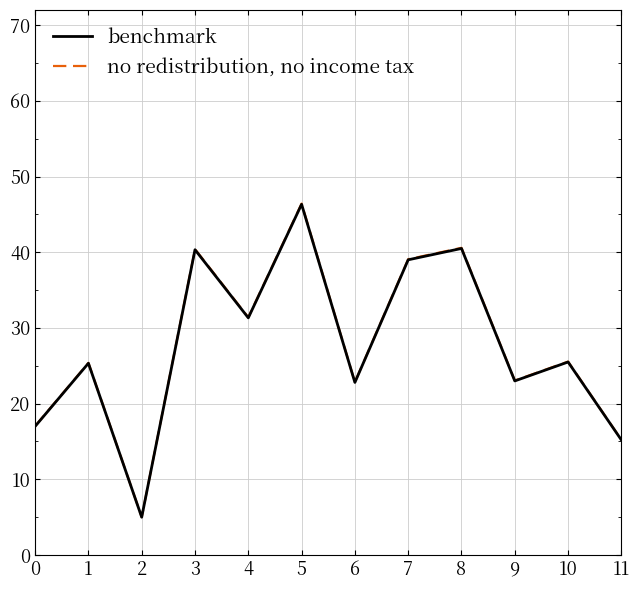

True or false: no redistribution, no income tax and benchmark intersect in this chart.

False